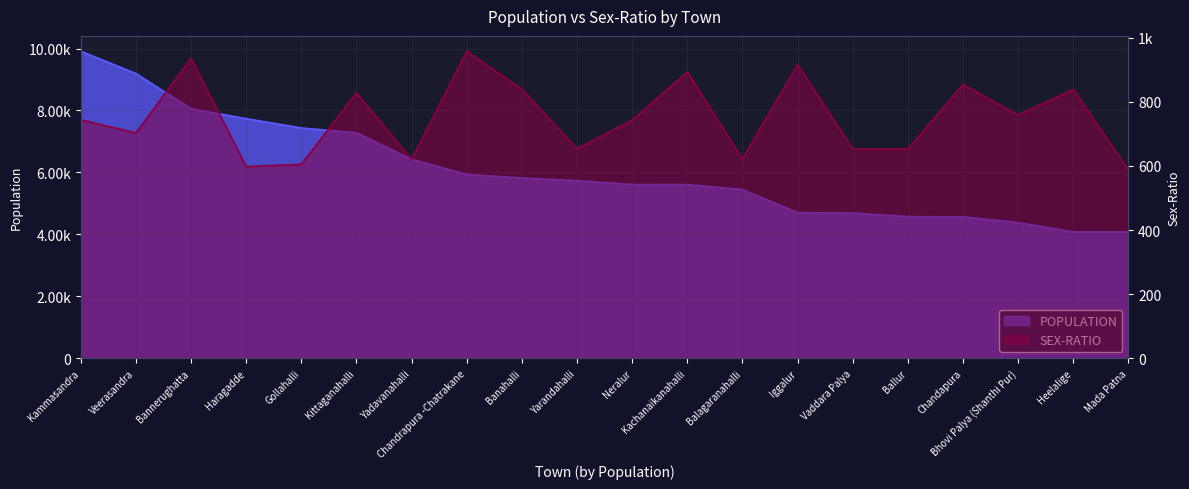

How many interior local valleys does the SEX-RATIO series have?

6